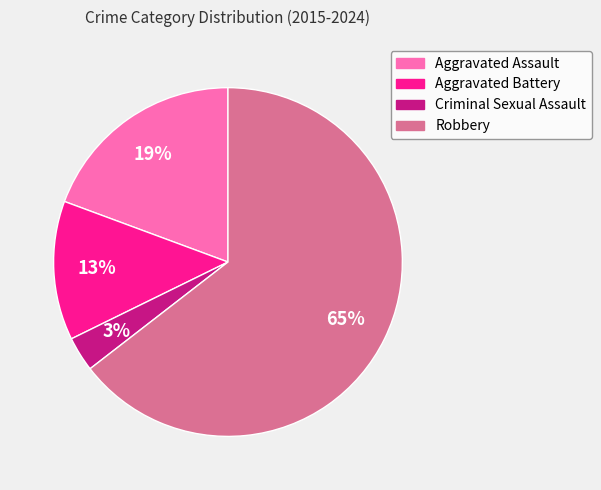

To the nearest percent, what is the average slice percentage?

25%